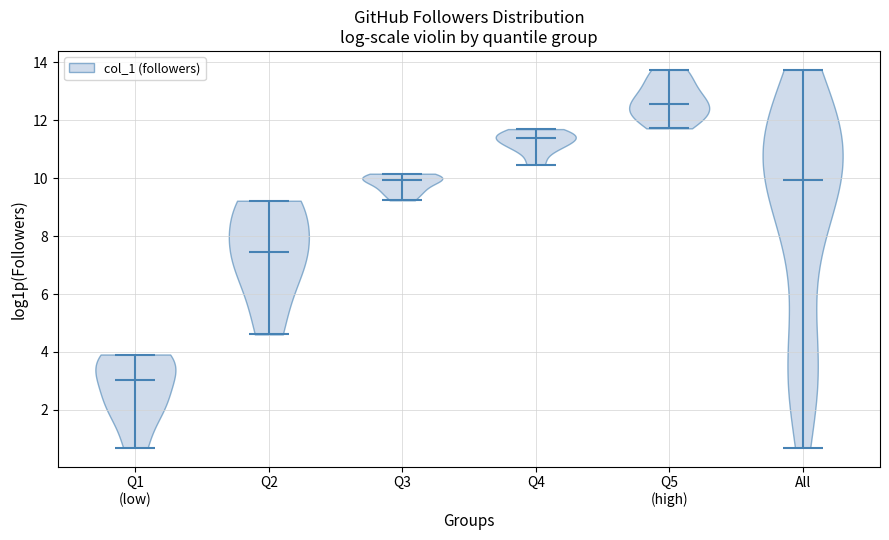

Reading left to right, read every violin against the y-axis: where its median line is, and the lowest and highest points it reaches. The values are not printed on the chart, so give them approximately, as read against the axis.

Q1 (low): median line 3.0, lowest point 0.6, highest point 4.0
Q2: median line 7.4, lowest point 4.6, highest point 9.2
Q3: median line 10.0, lowest point 9.2, highest point 10.2
Q4: median line 11.4, lowest point 10.4, highest point 11.6
Q5 (high): median line 12.6, lowest point 11.8, highest point 13.8
All: median line 10.0, lowest point 0.6, highest point 13.8